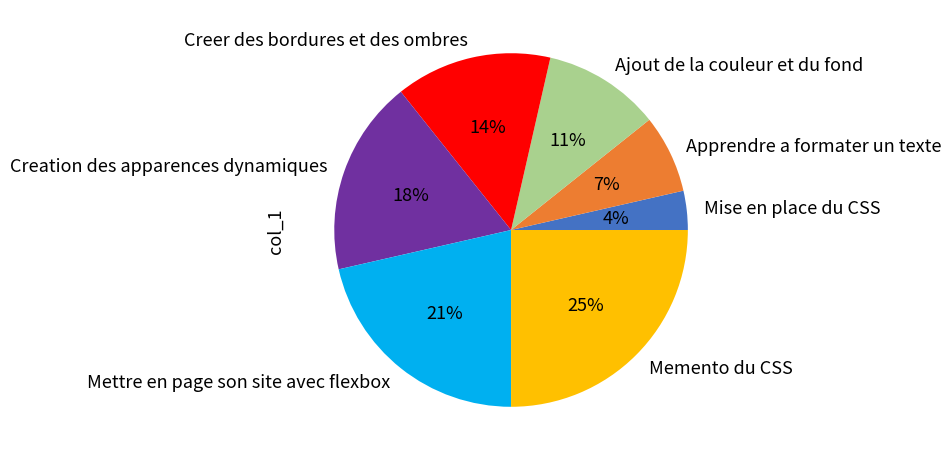

To the nearest percent, what percentage of the pie is Creation des apparences dynamiques?

18%